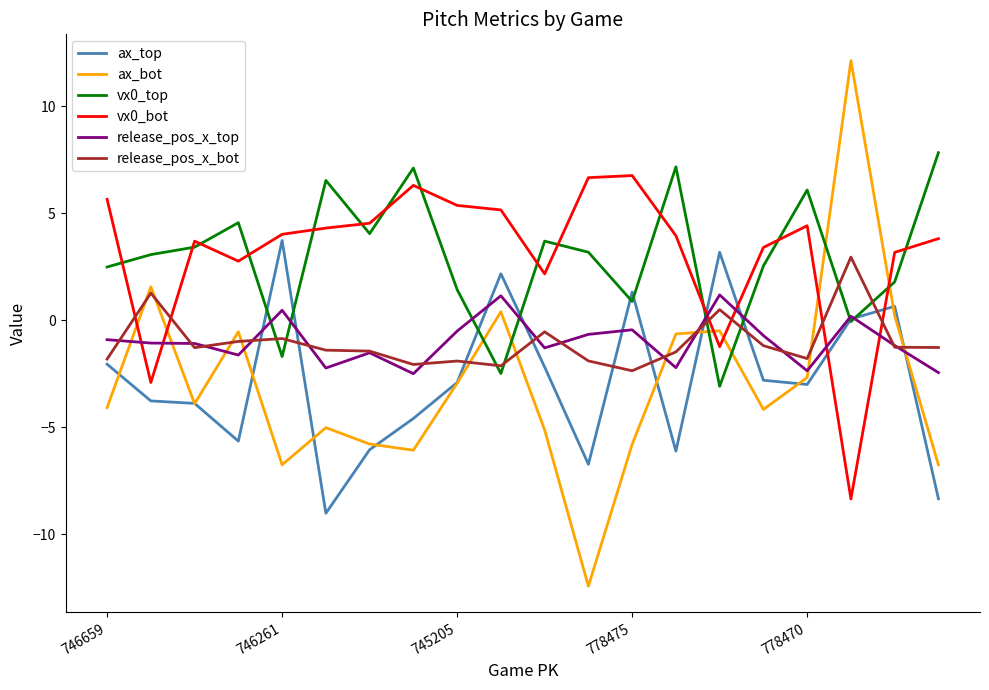

Which series has the largest total across all categories?

vx0_bot